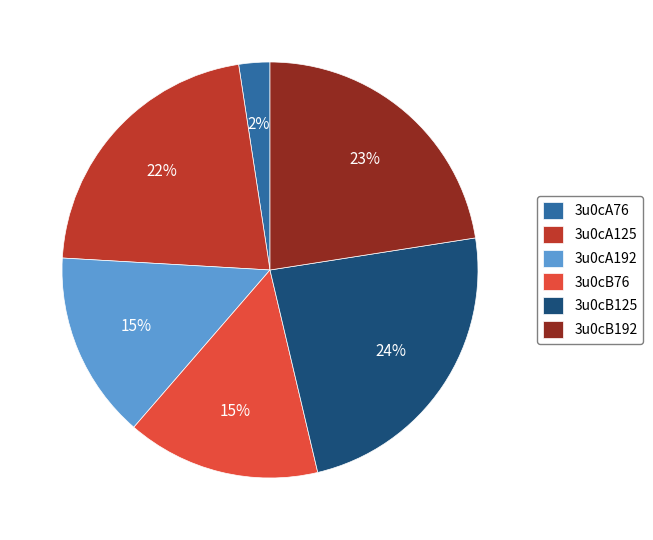

What percentage is the 3u0cB76 slice, to the nearest percent?

15%